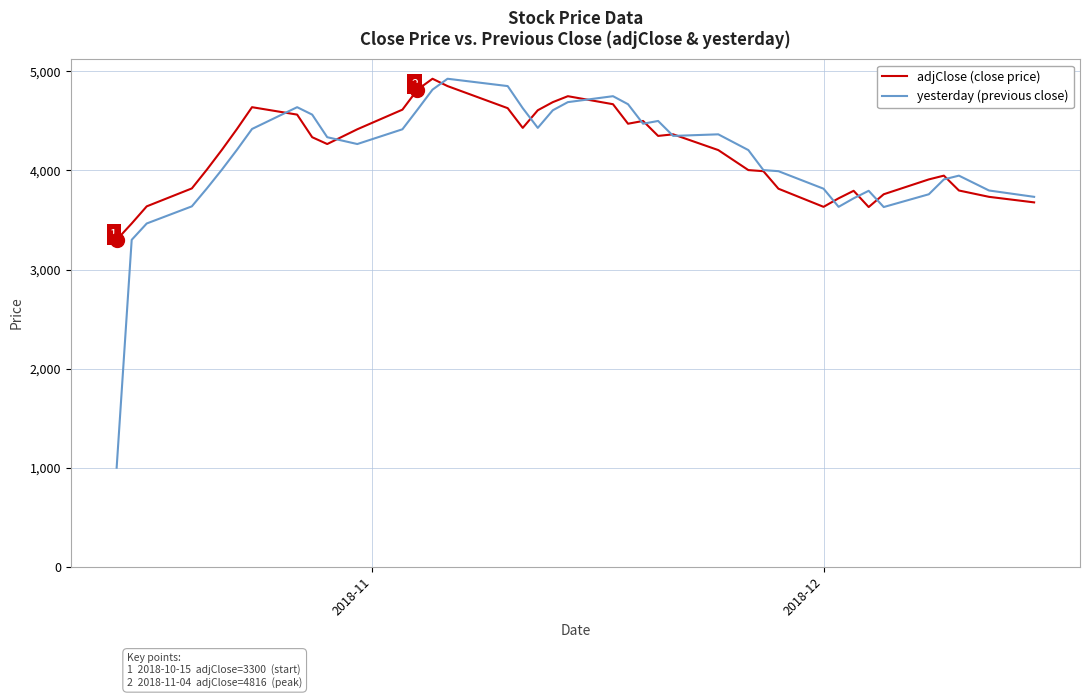

What is the maximum value shown in the chart?

4926